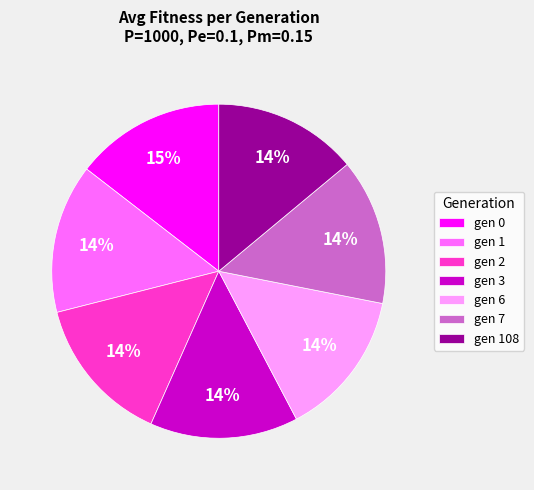

To the nearest percent, what portion does gen 1 represent?

14%